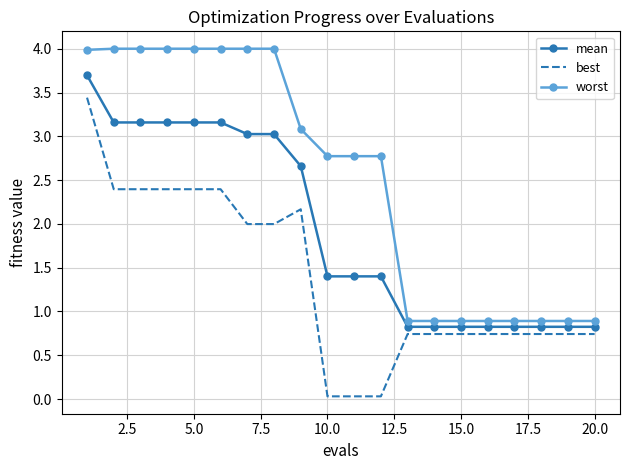

Which series has the largest total across all categories?

worst